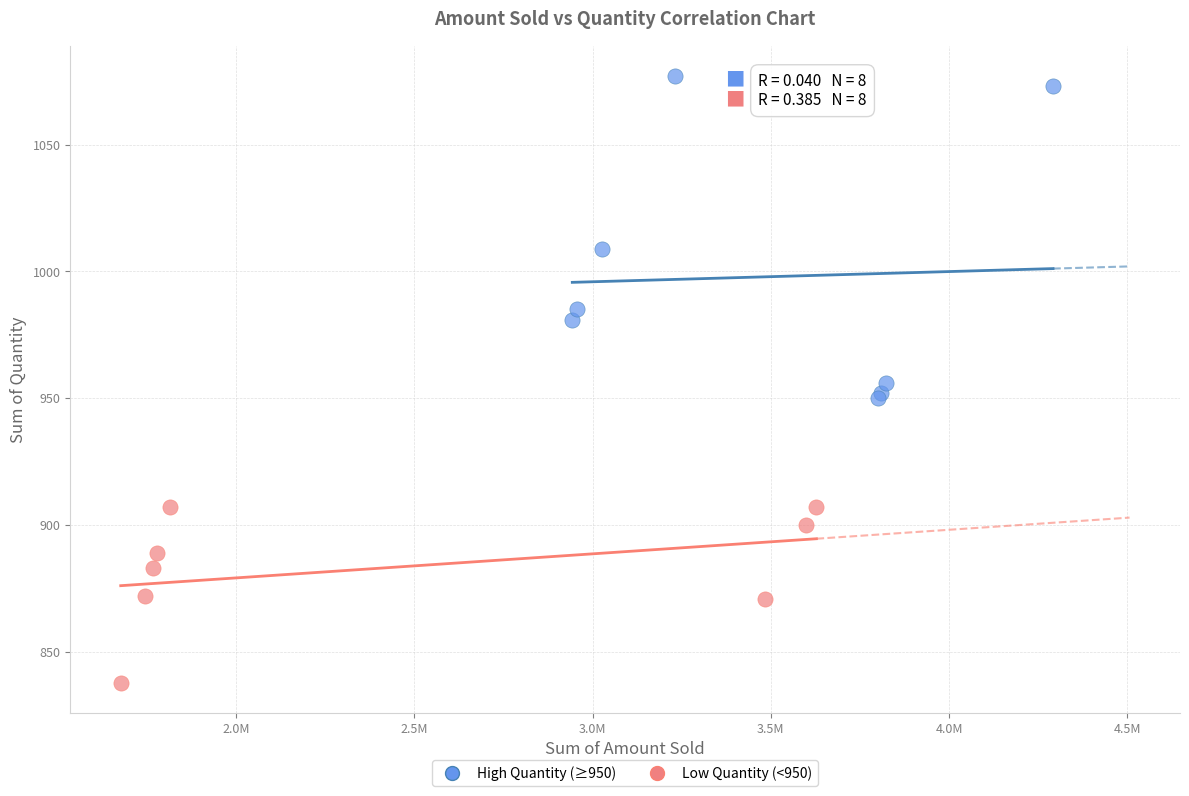

Which series reaches the maximum Y coordinate?

High Quantity (≥950)